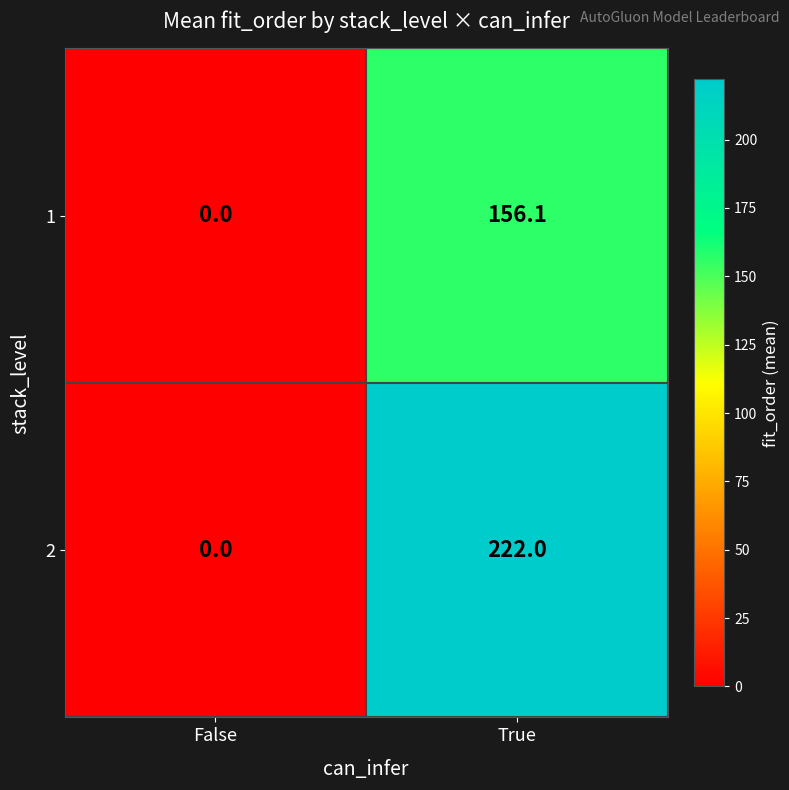

At how many categories does at least one series exceed 41?

1